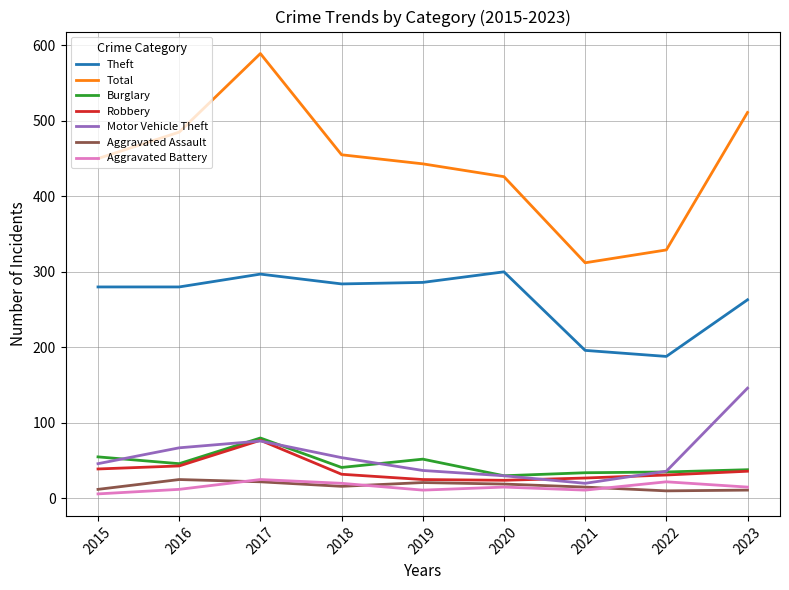

What is the lowest value of the Robbery series?

24